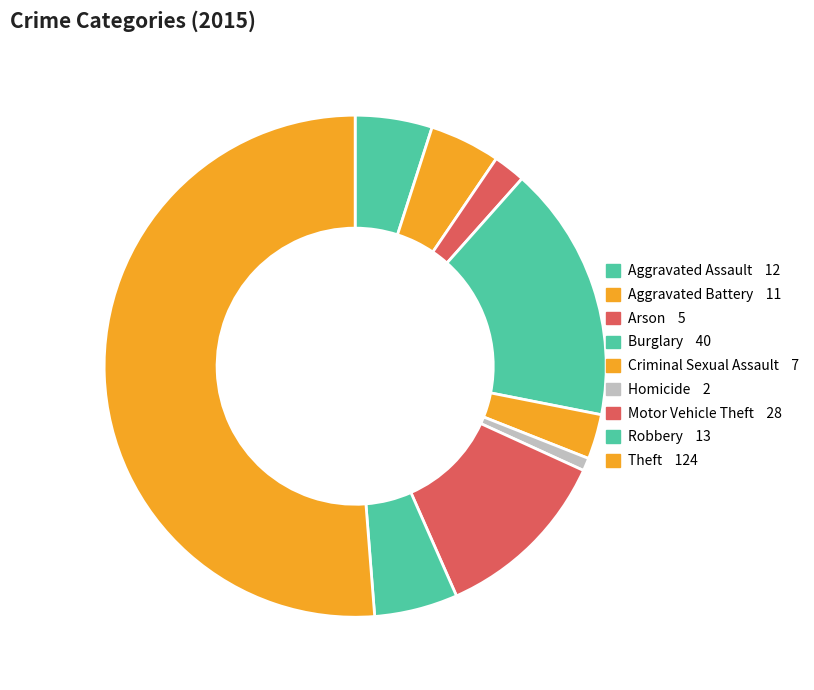

Count the number of slices in the pie.

9